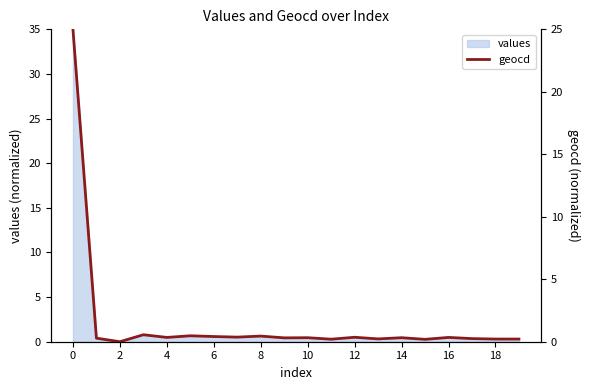

What is the maximum value for values?

35.0